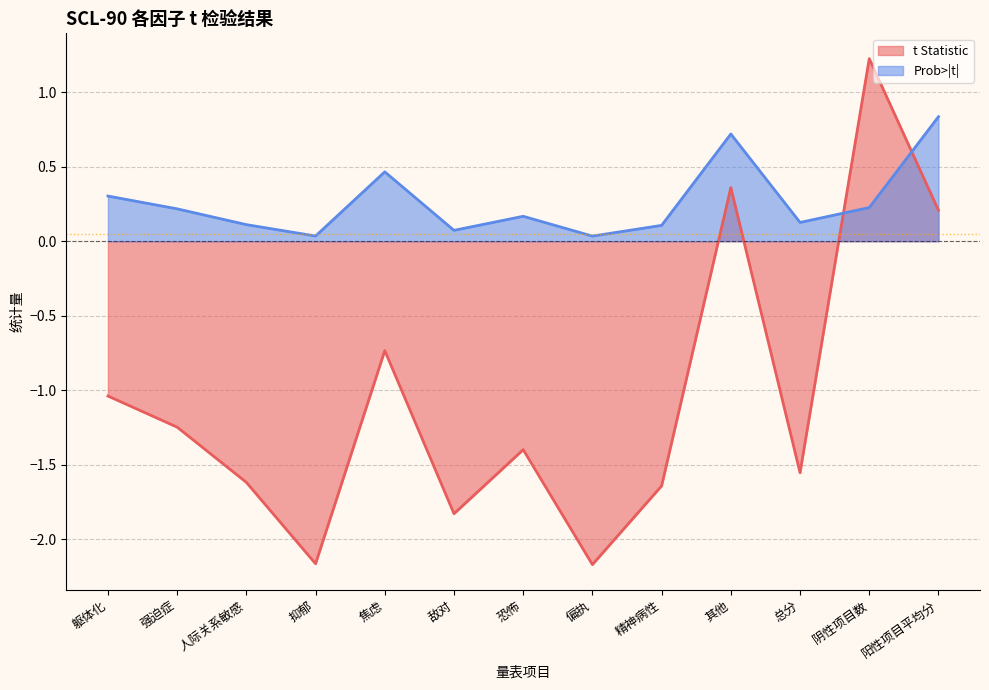

What position from the right is 其他?

4